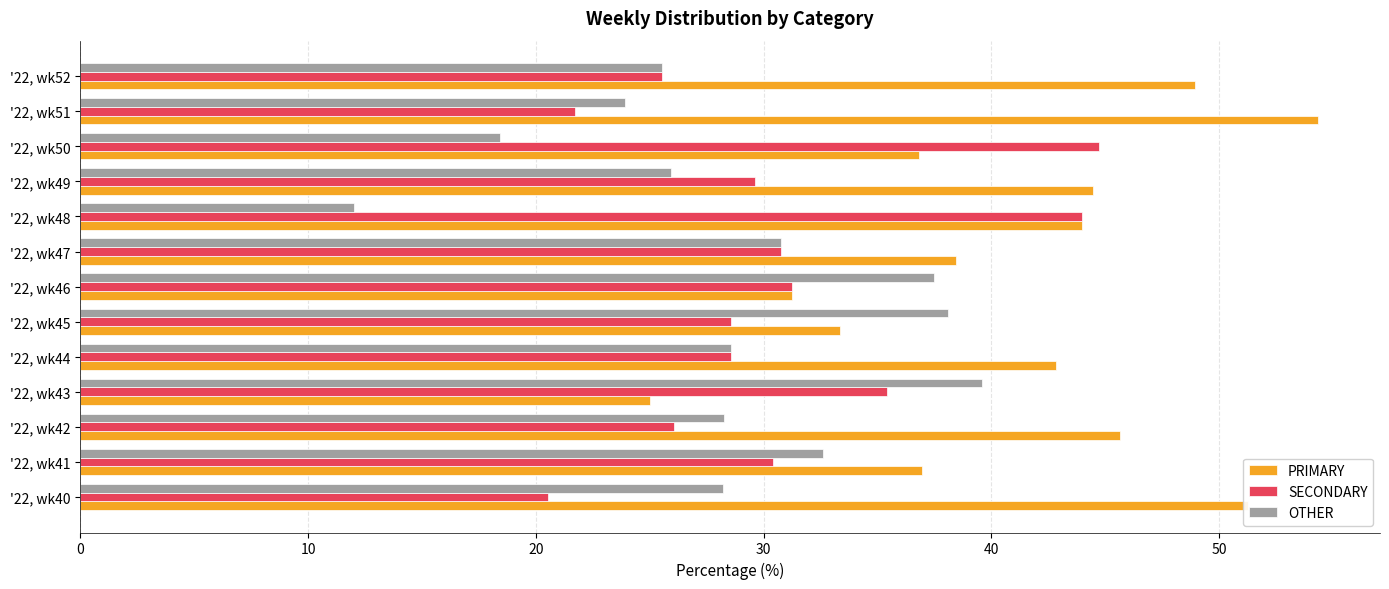

Which series has the largest total across all categories?

PRIMARY